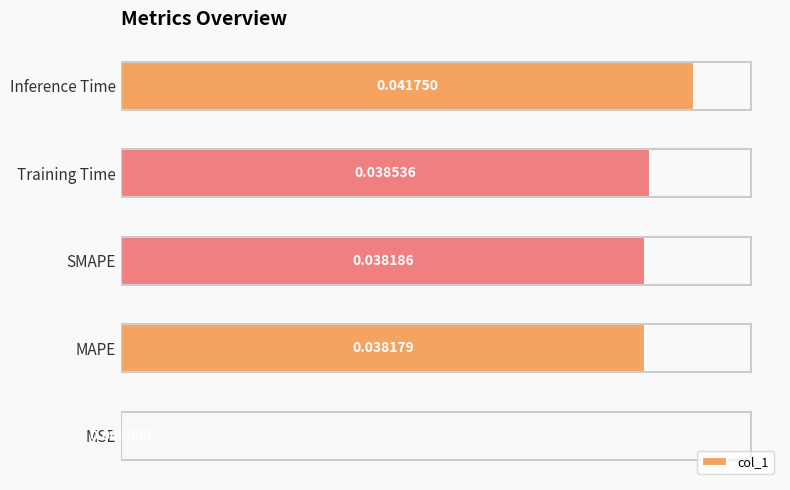

What is the sum of all values?

0.2